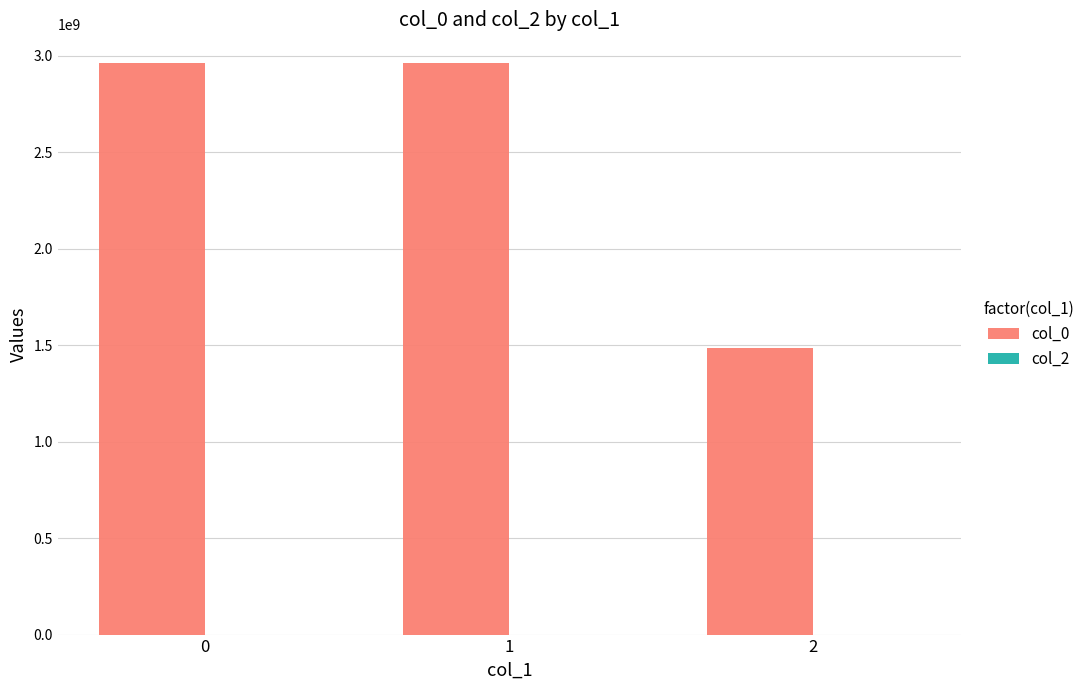

Read the value at 1, to the nearest 10.

2963880690